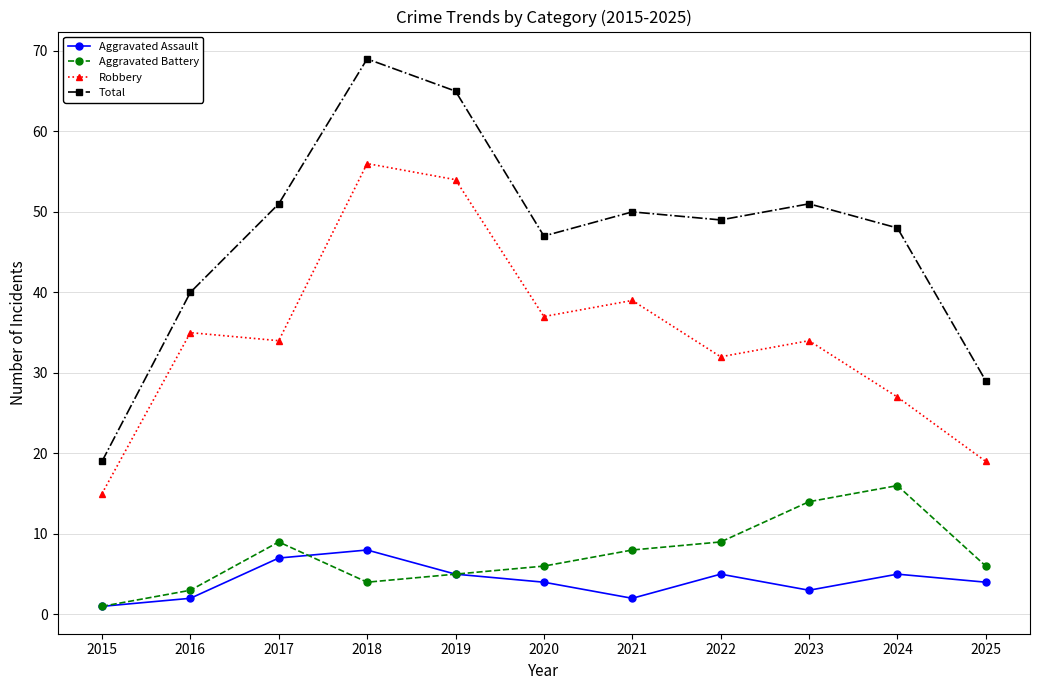

What is the value of the Robbery point at the 11th from the left?

19